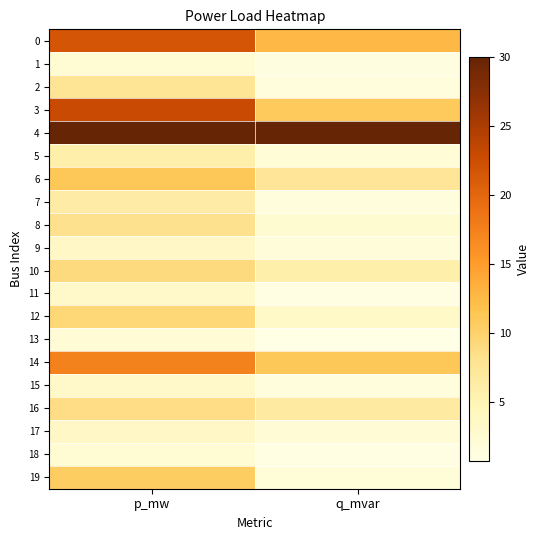

Between p_mw and q_mvar, which is larger?

p_mw